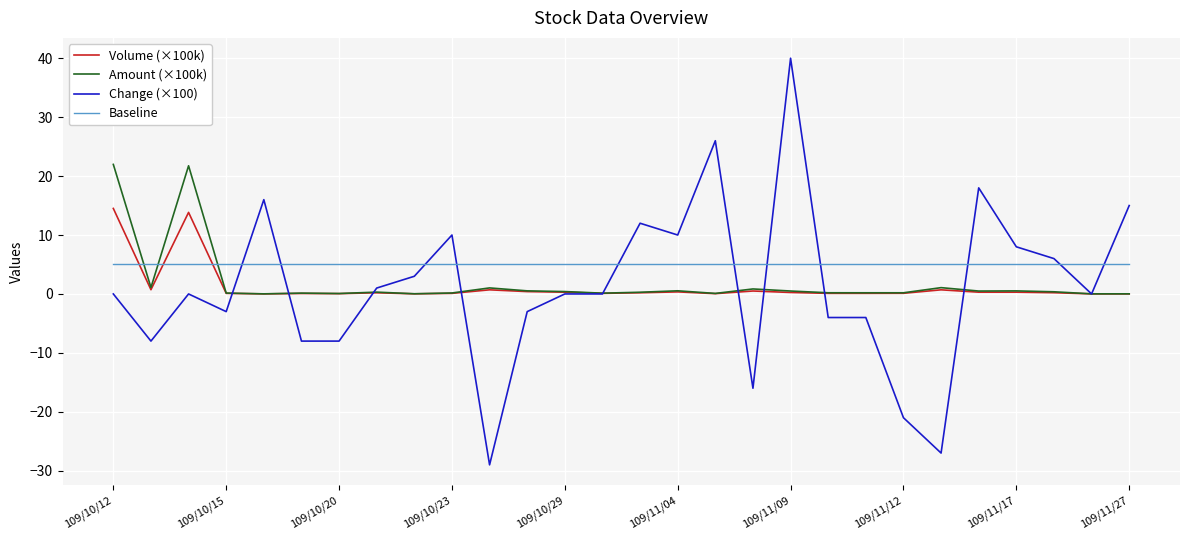

How many times do Volume (×100k) and Baseline cross each other?

3